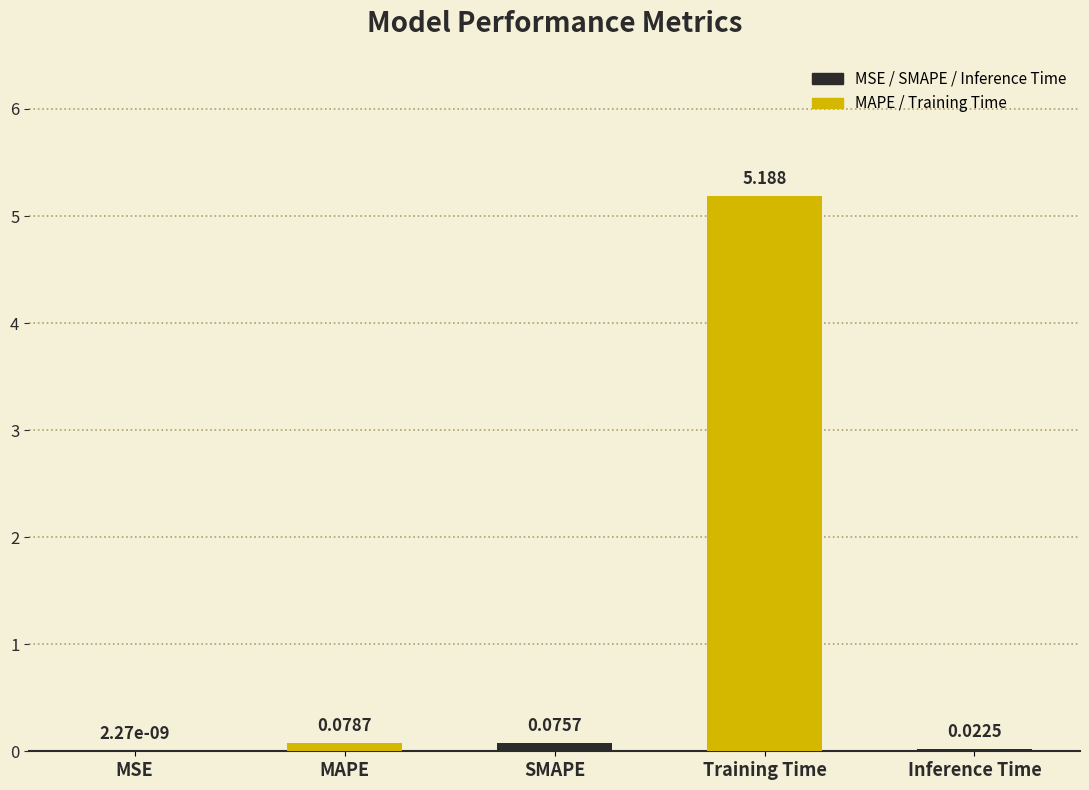

Which category has the highest value across all series?

Training Time